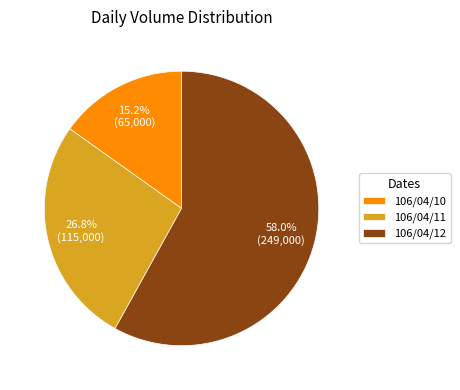

How many slices are in this pie chart?

3